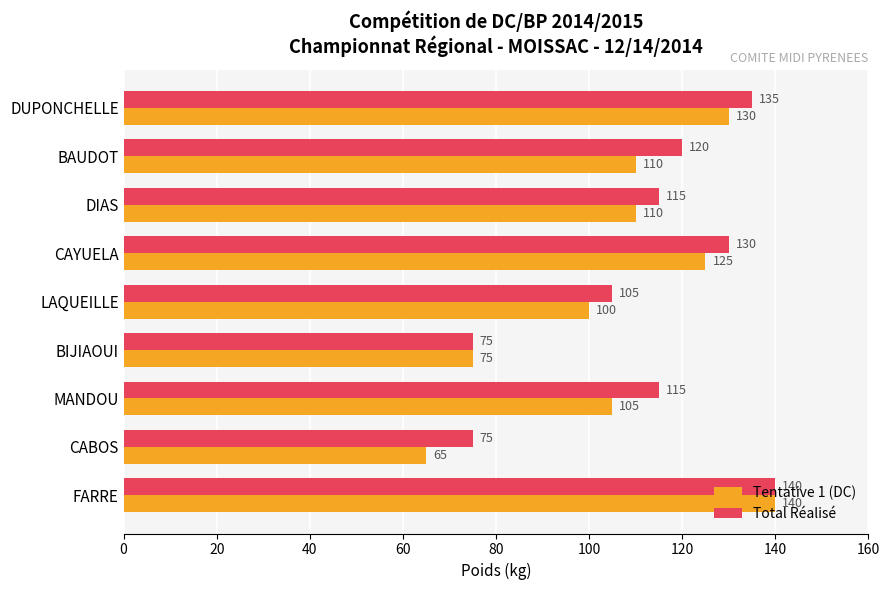

What is the highest value of the Tentative 1 (DC) series?

140